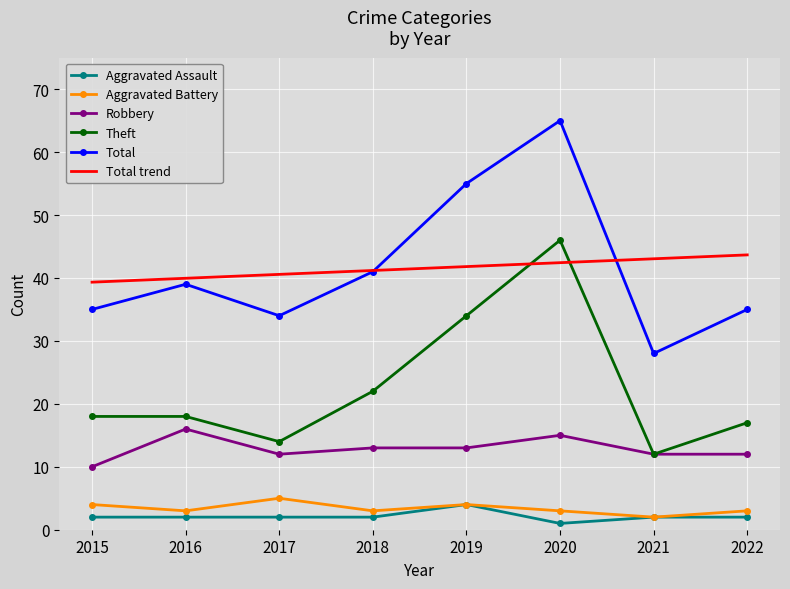

Is this an area chart (filled region under the line)?

No